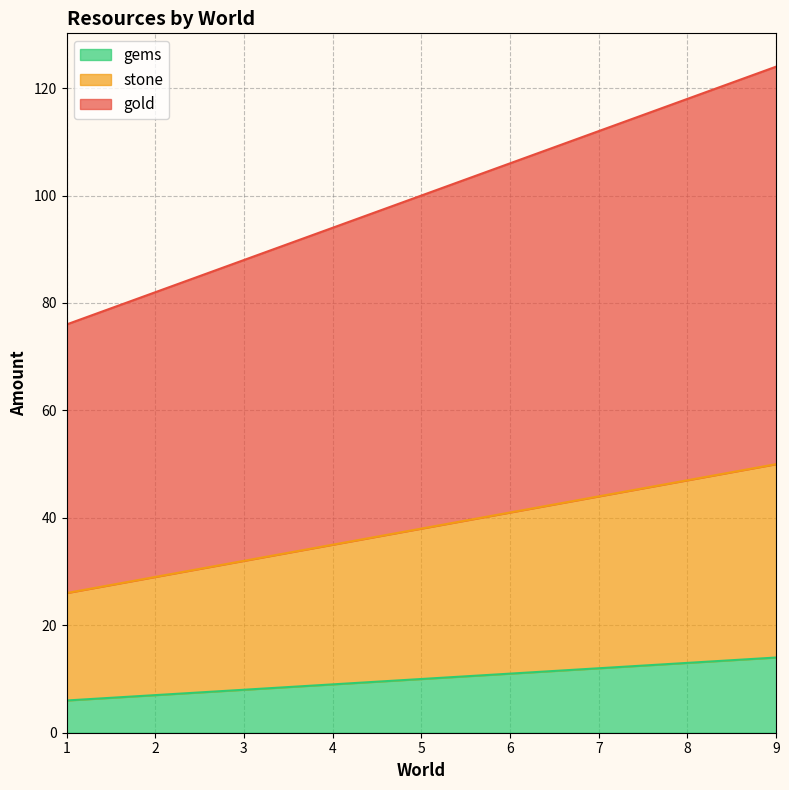

Count the number of categories in the chart.

9